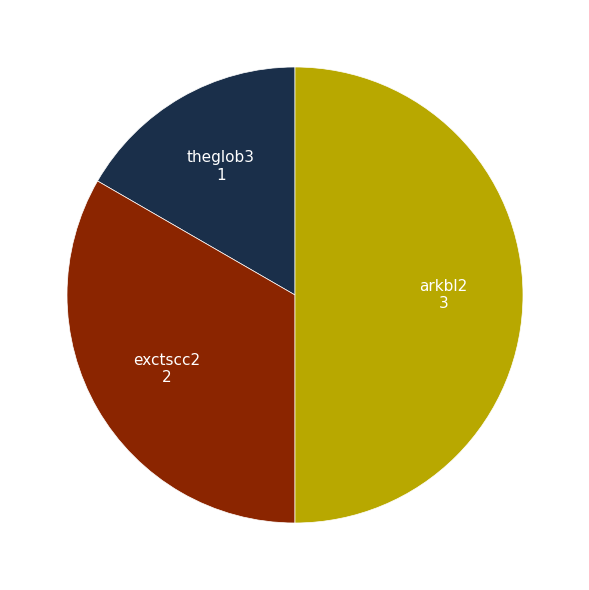

How many segments does this pie chart have?

3